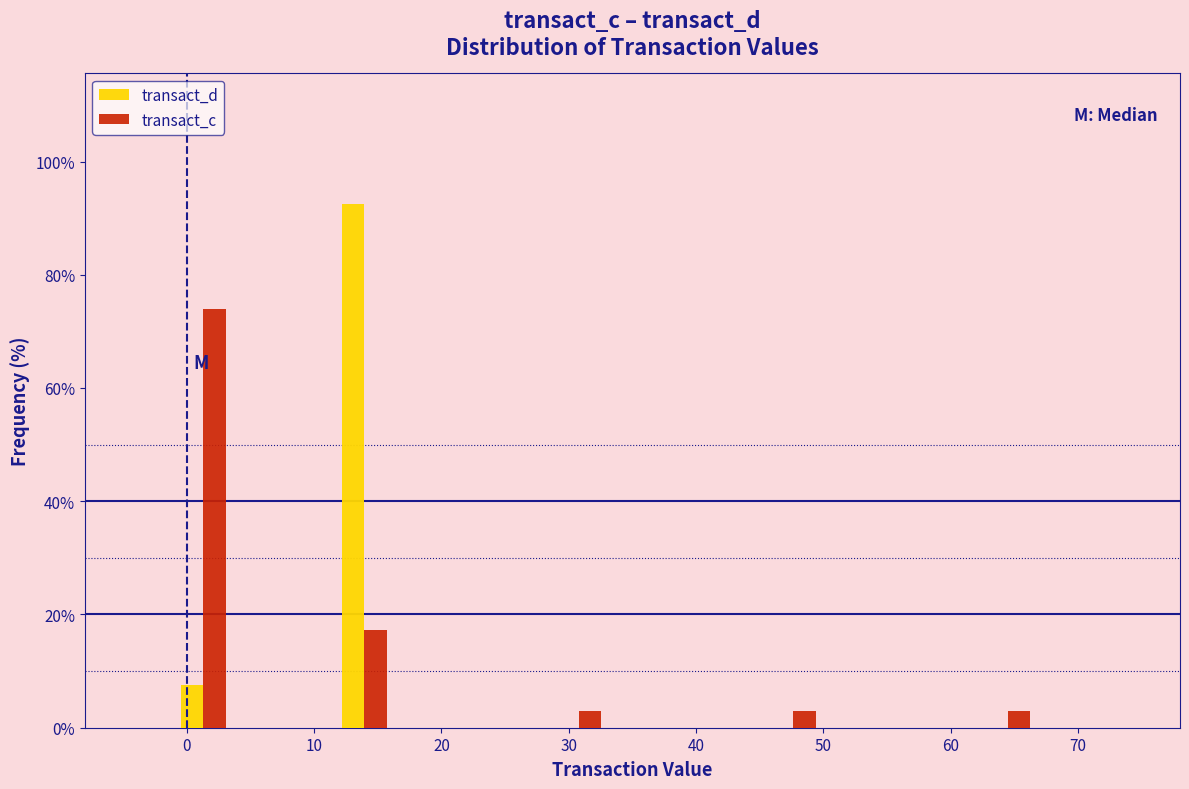

Reading left to right, list every range on the x-axis with the height of the bar of each series over it. Neither the bar edges nor the heights are printed on the chart, so give them approximately, as read against the axes.

-5 to -1: transact_d=0	transact_c=0
-1 to 3: transact_d=8	transact_c=74
3 to 8: transact_d=0	transact_c=0
8 to 12: transact_d=0	transact_c=0
12 to 16: transact_d=92	transact_c=18
16 to 20: transact_d=0	transact_c=0
20 to 24: transact_d=0	transact_c=0
24 to 29: transact_d=0	transact_c=0
29 to 33: transact_d=0	transact_c=2
33 to 37: transact_d=0	transact_c=0
37 to 41: transact_d=0	transact_c=0
41 to 46: transact_d=0	transact_c=0
46 to 50: transact_d=0	transact_c=2
50 to 54: transact_d=0	transact_c=0
54 to 58: transact_d=0	transact_c=0
58 to 62: transact_d=0	transact_c=0
62 to 67: transact_d=0	transact_c=2
67 to 71: transact_d=0	transact_c=0
71 to 75: transact_d=0	transact_c=0